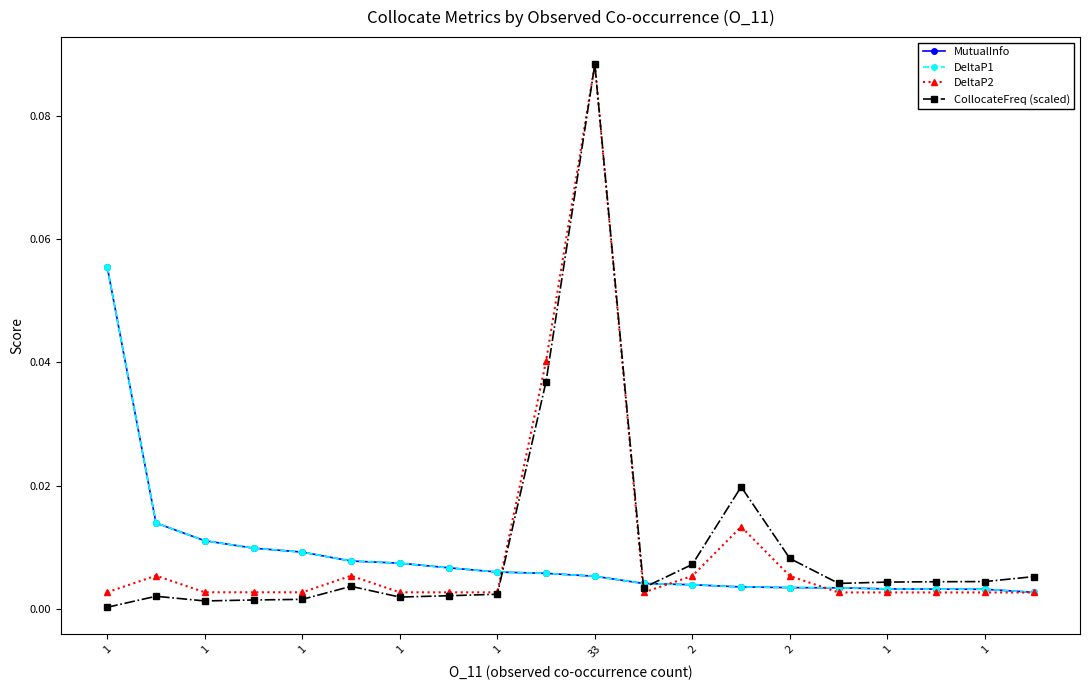

How many interior local peaks does the CollocateFreq (scaled) series have?

4